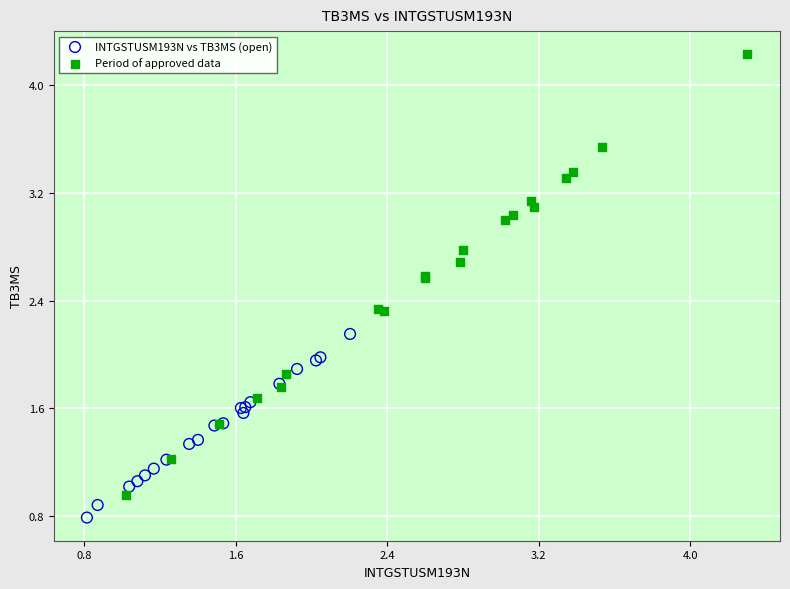

Which series contains the lowest Y value?

INTGSTUSM193N vs TB3MS (open)